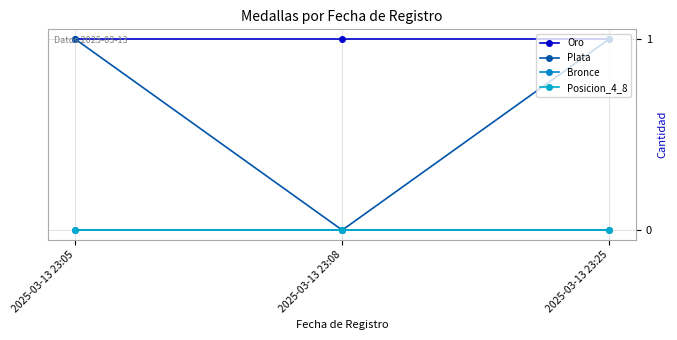

At how many categories does at least one series exceed 0?

3